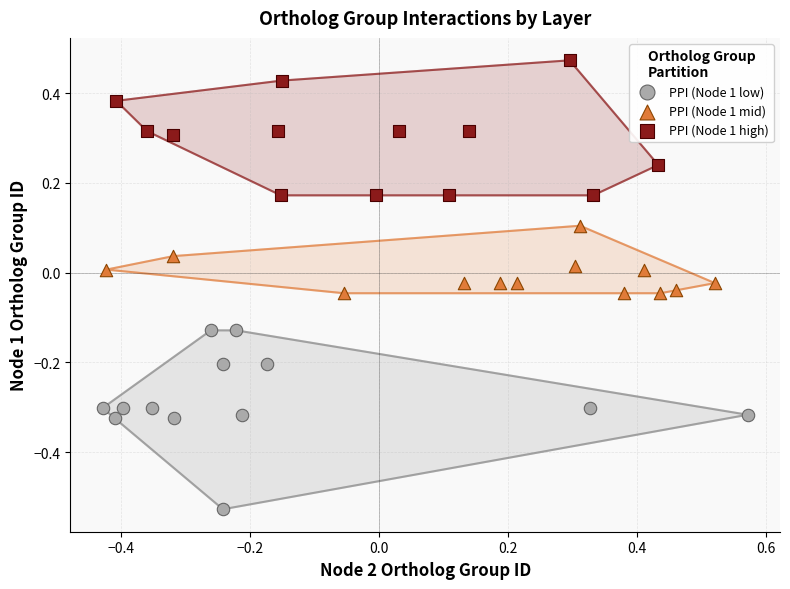

Which series contains the highest Y value?

PPI (Node 1 high)